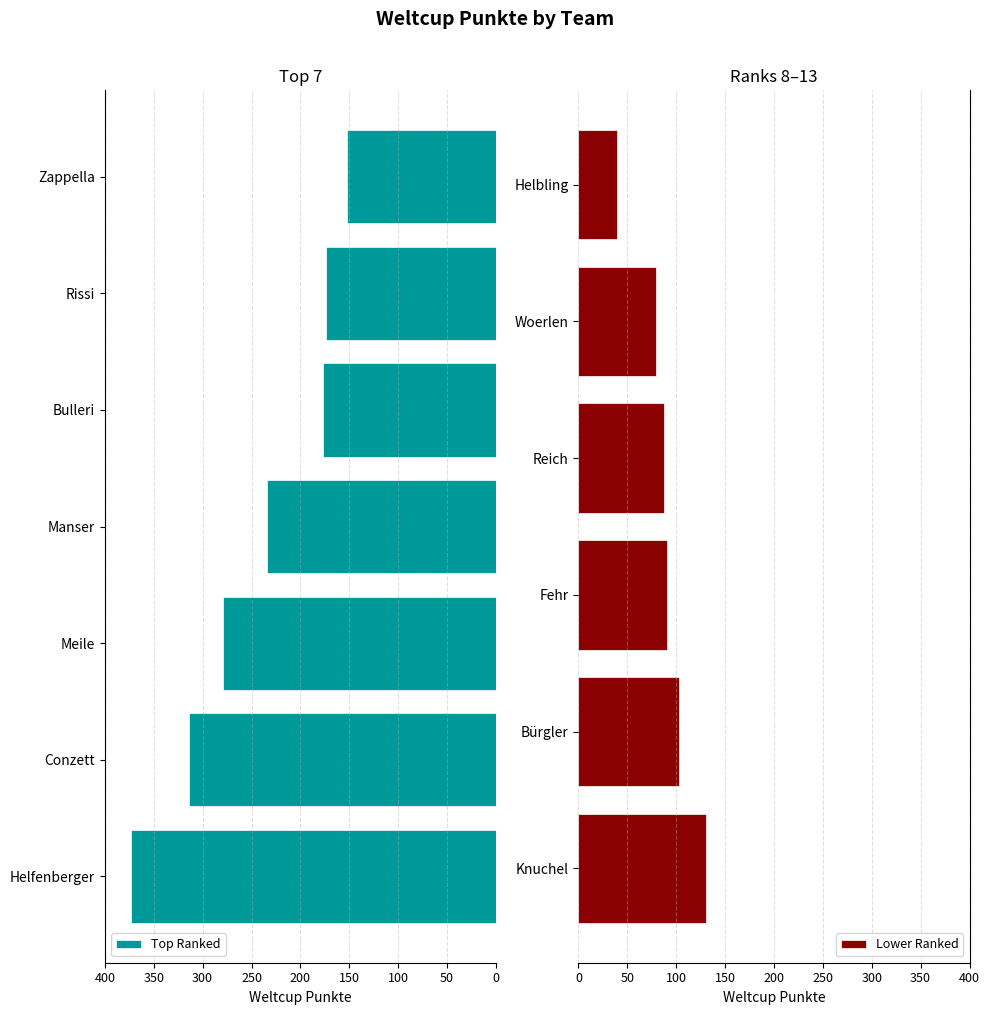

How many data points are less than 152?

6